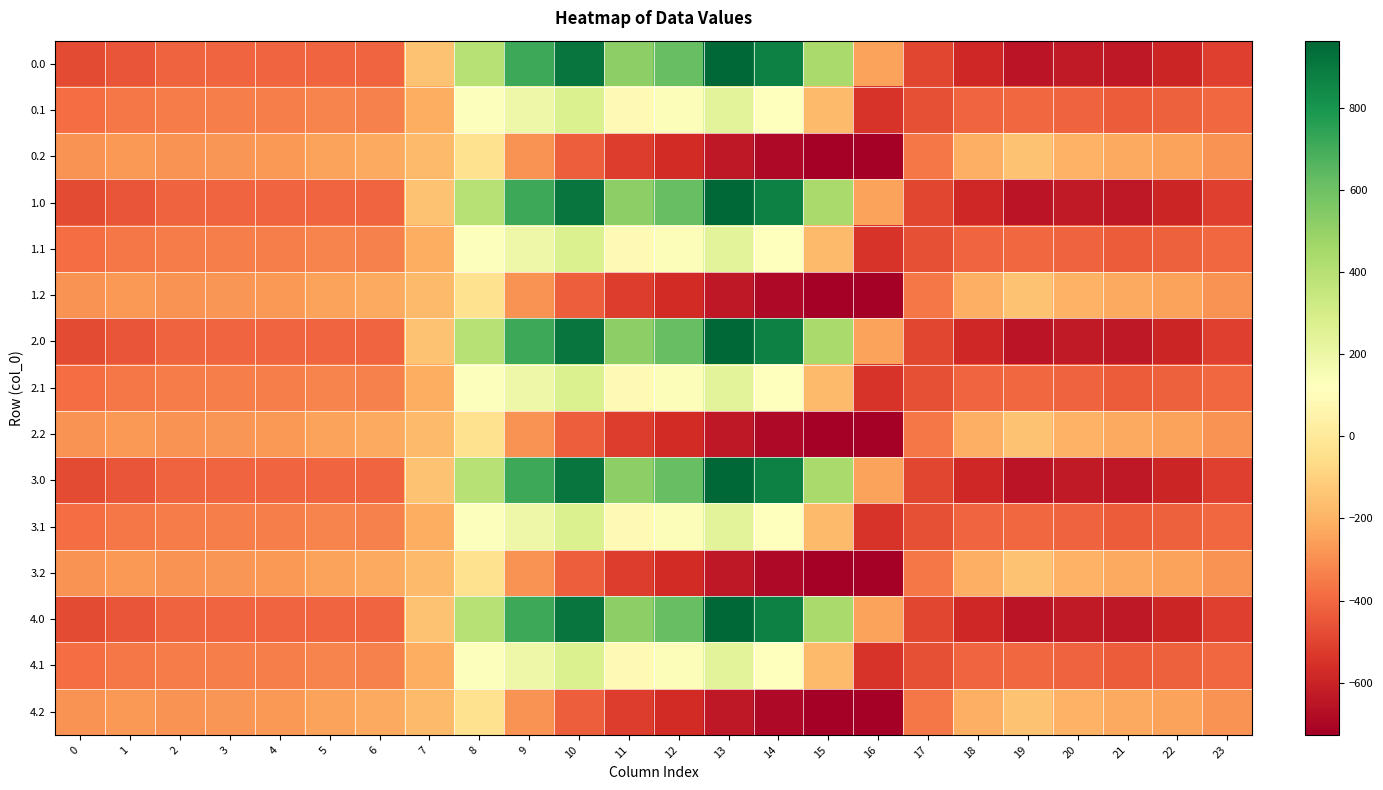

What is the total value across all series at 4?

-5094.5